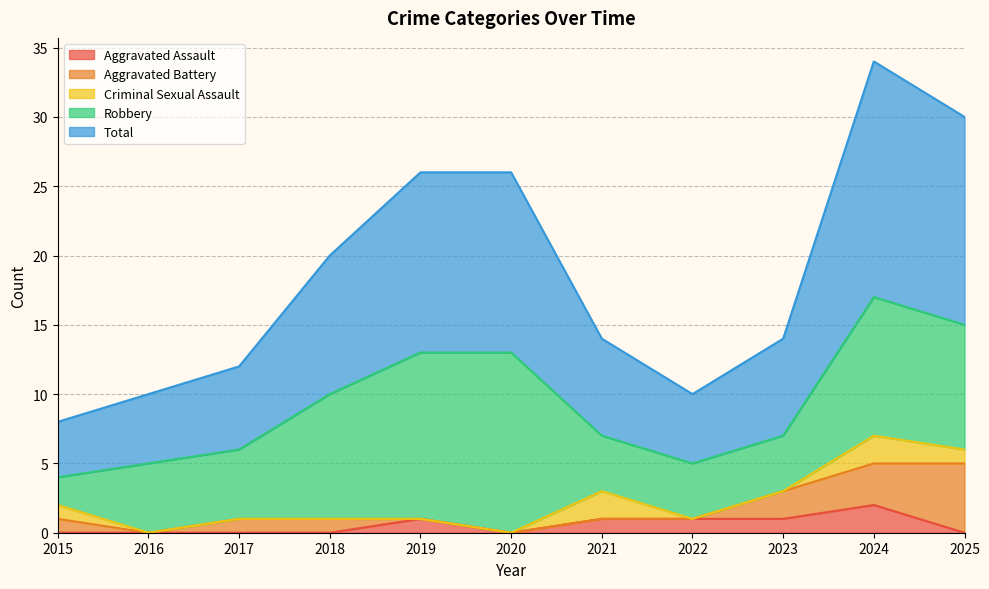

Is it true that Aggravated Battery equals 3 at 2023?

False